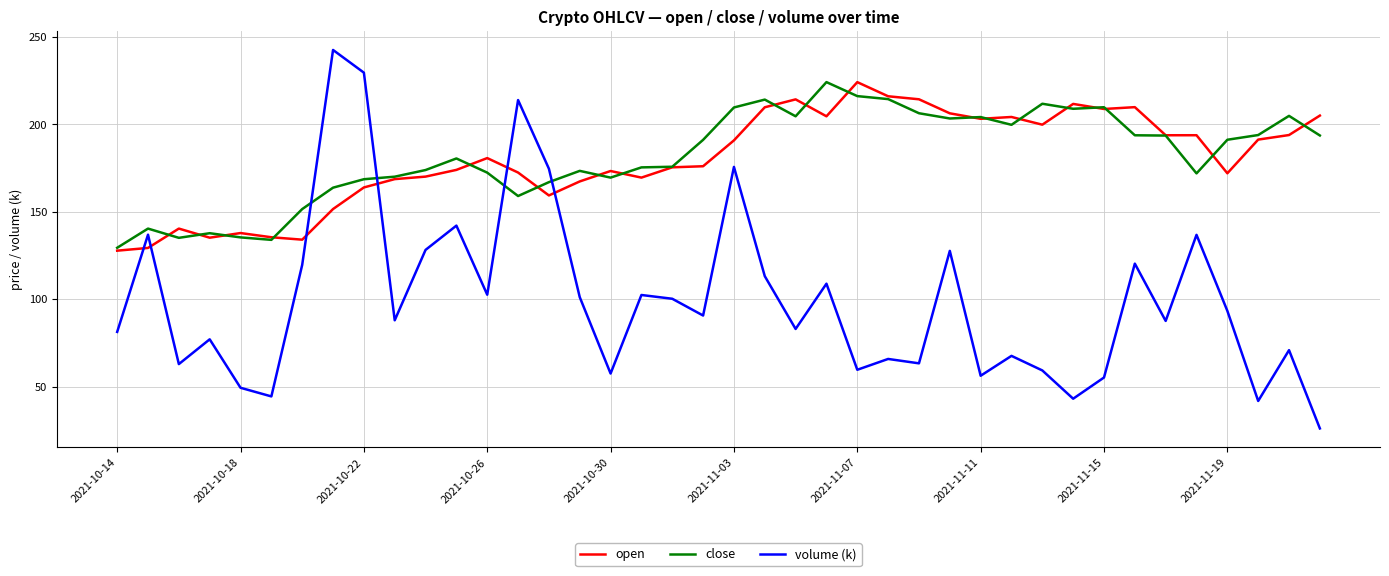

Which series ends up on top after the final intersection of close and open?

open